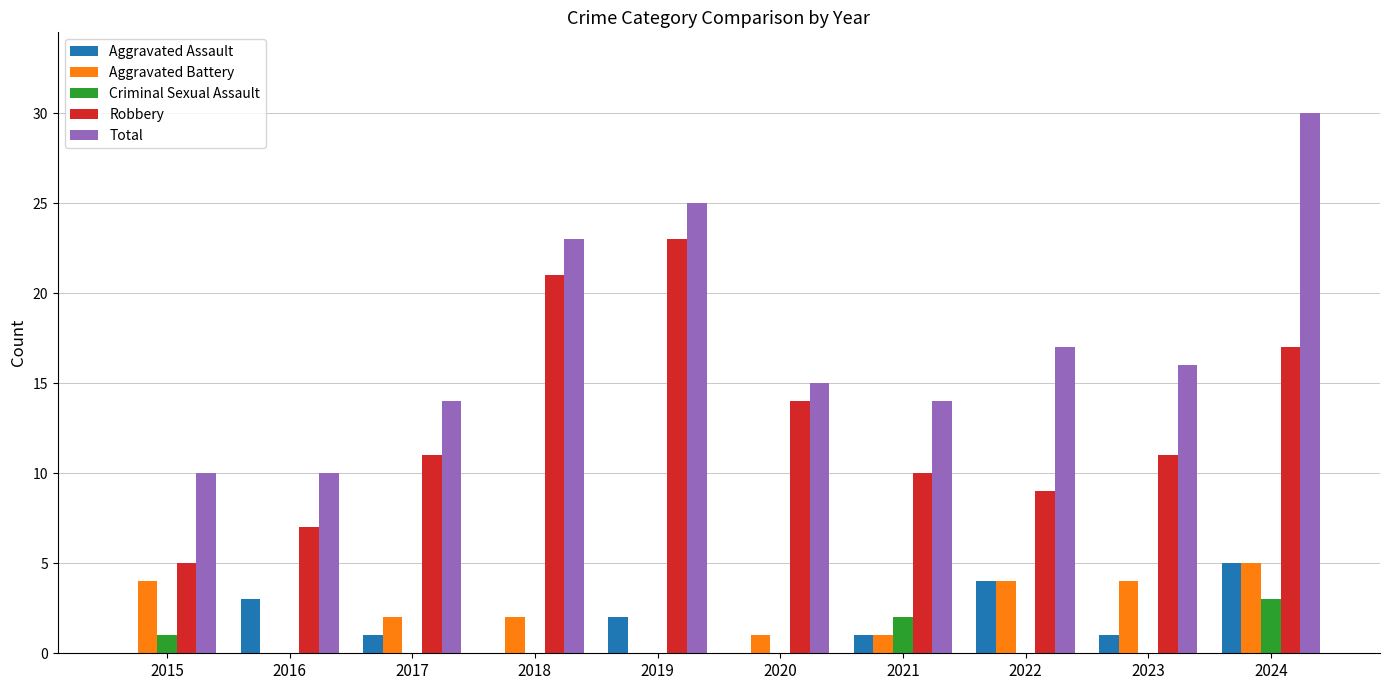

What is the sum of all Criminal Sexual Assault values?

6